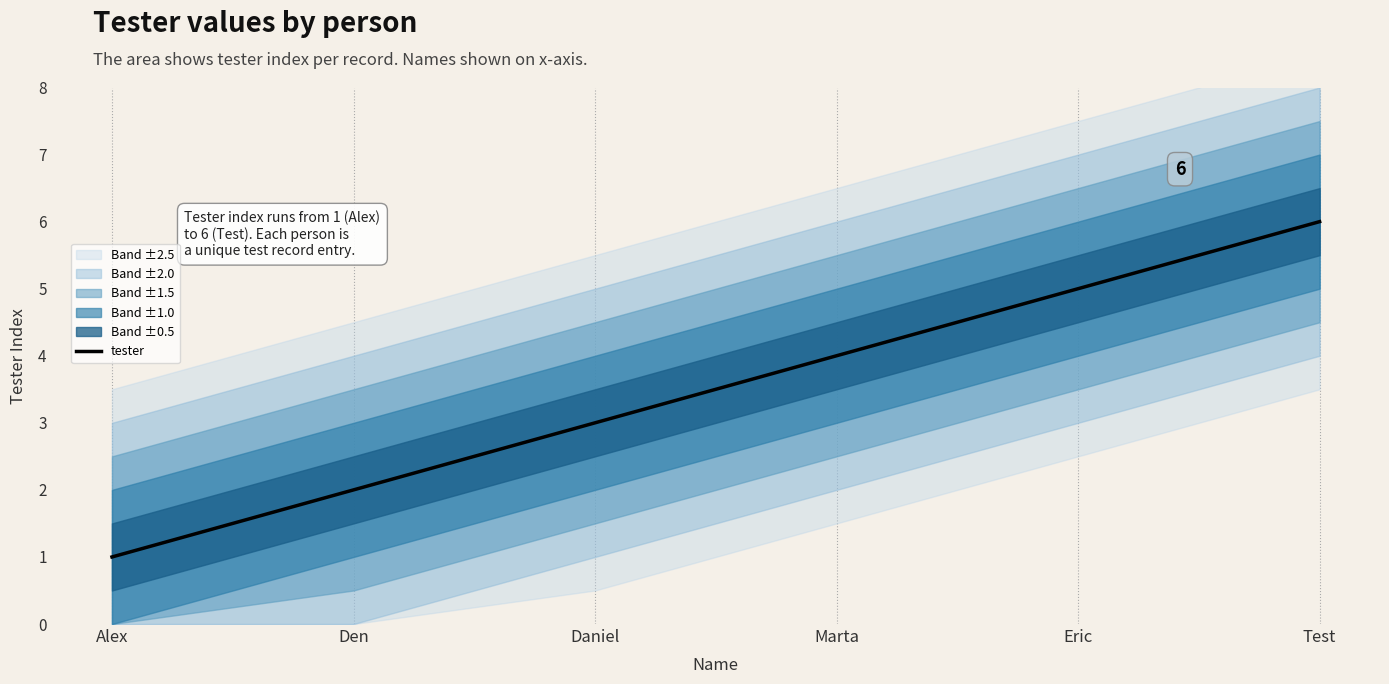

The value at Marta is 4. True or false?

True